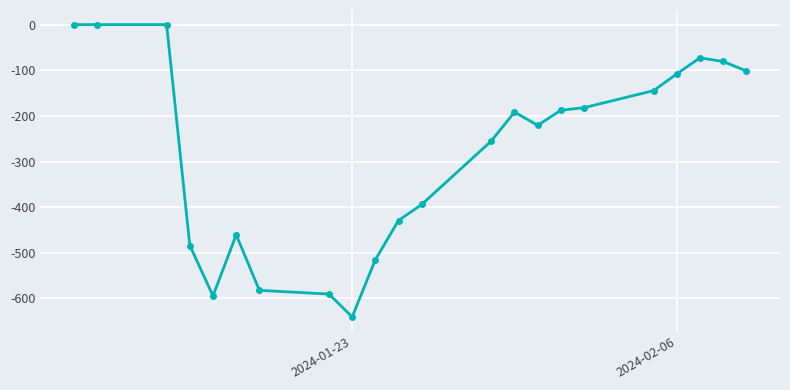

How many categories are shown in the chart?

22